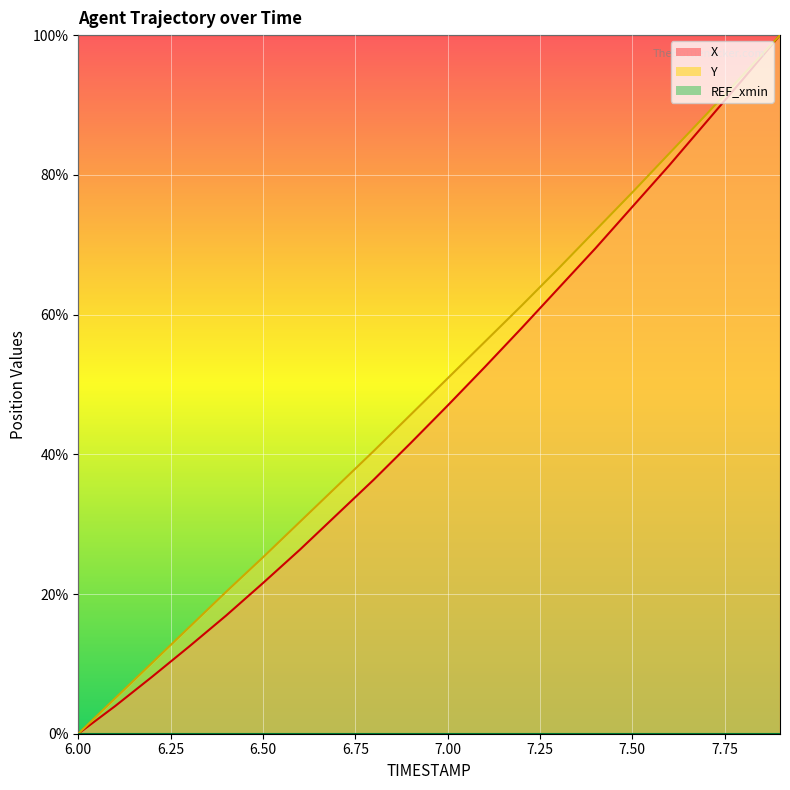

True or false: X and Y intersect in this chart.

False